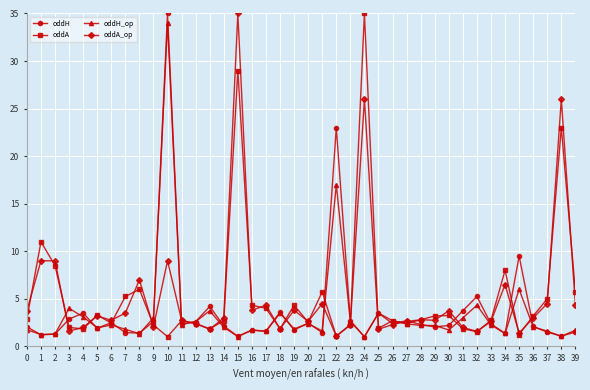

At which label is oddA closest to 18?

38